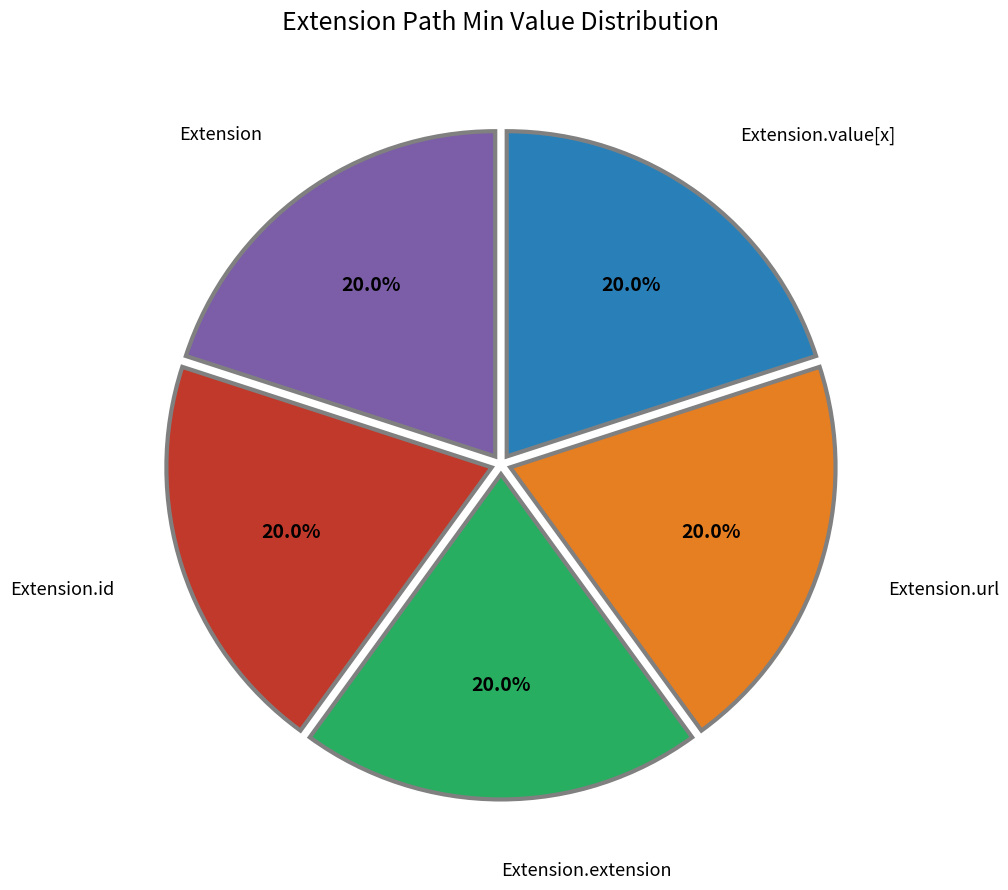

Do Extension and Extension.value[x] together represent more than half of the pie?

No